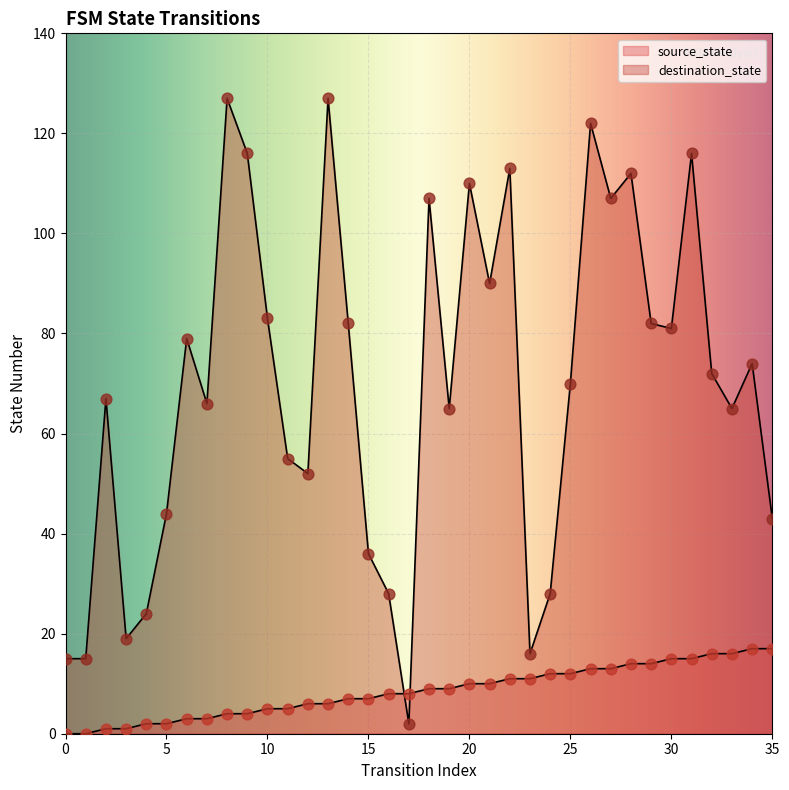

Is the value of destination_state at 15 greater than the value of source_state at 19?

Yes